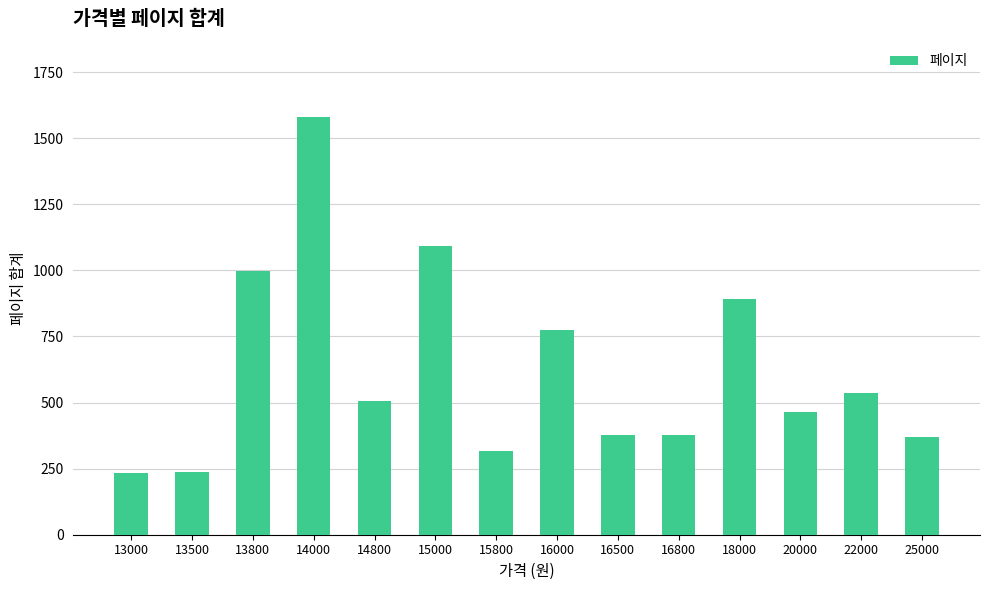

What is the value of the 10th bar from the left?

376